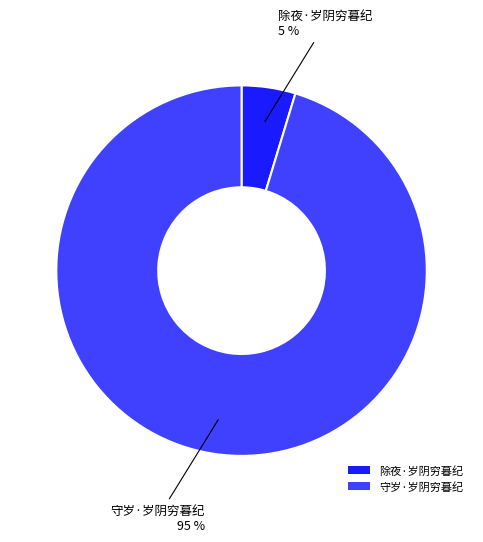

Which slice represents more than half of the pie?

守岁·岁阴穷暮纪